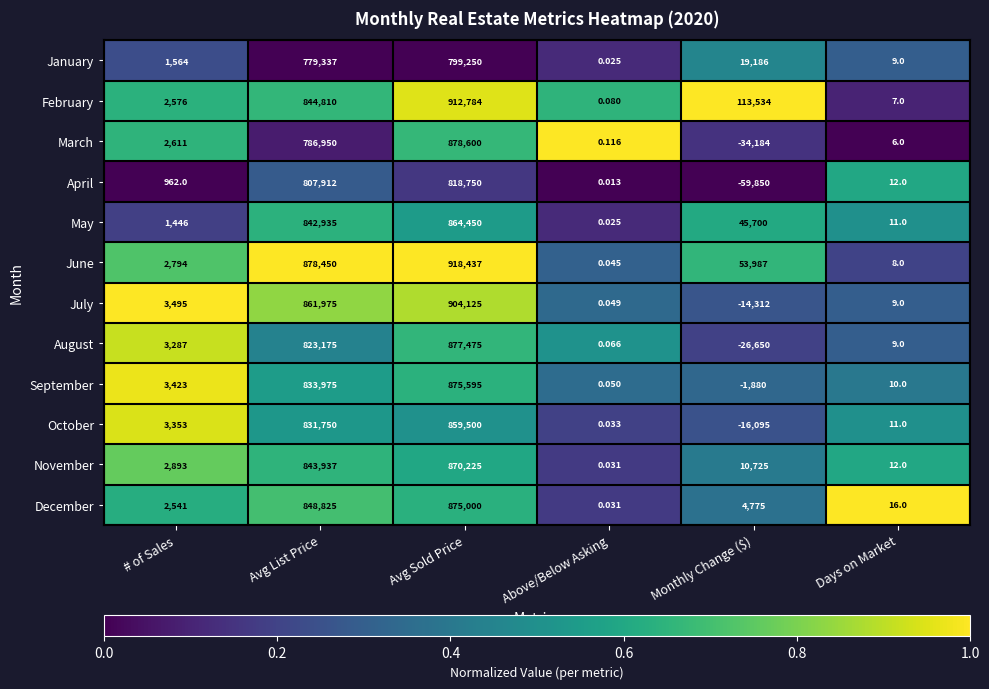

At which category is the sum across all series the highest?

Avg Sold Price